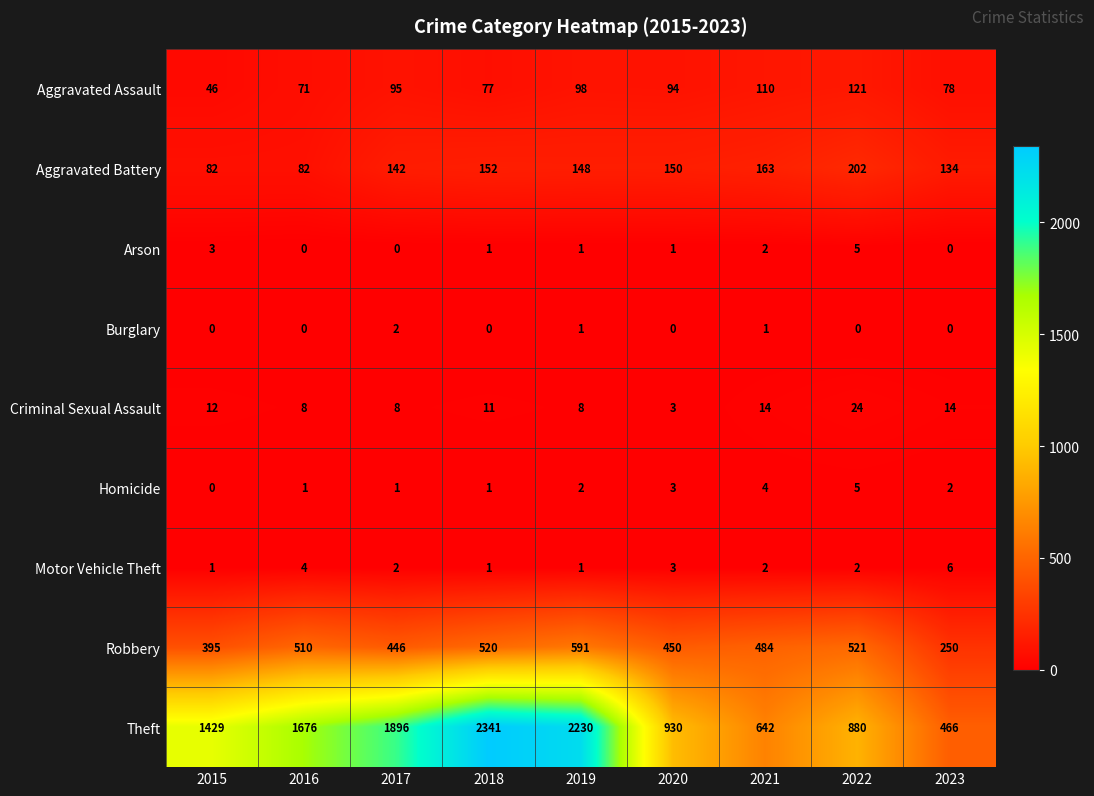

How many series are shown in this chart?

9